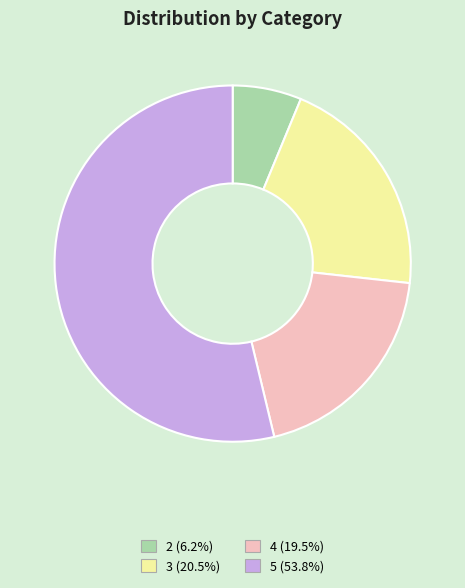

The 5 slice represents 54% of the pie. True or false?

True